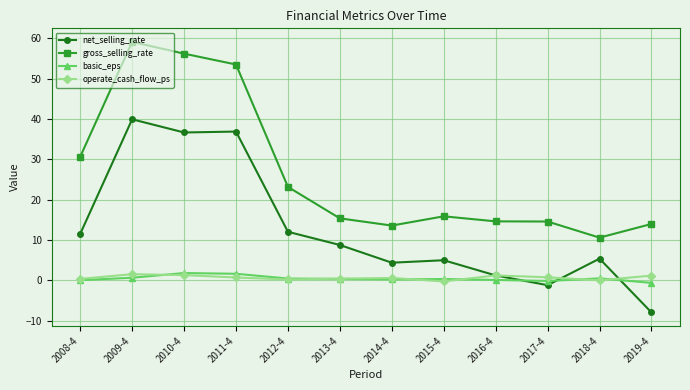

Which series has the largest range (max minus min)?

gross_selling_rate